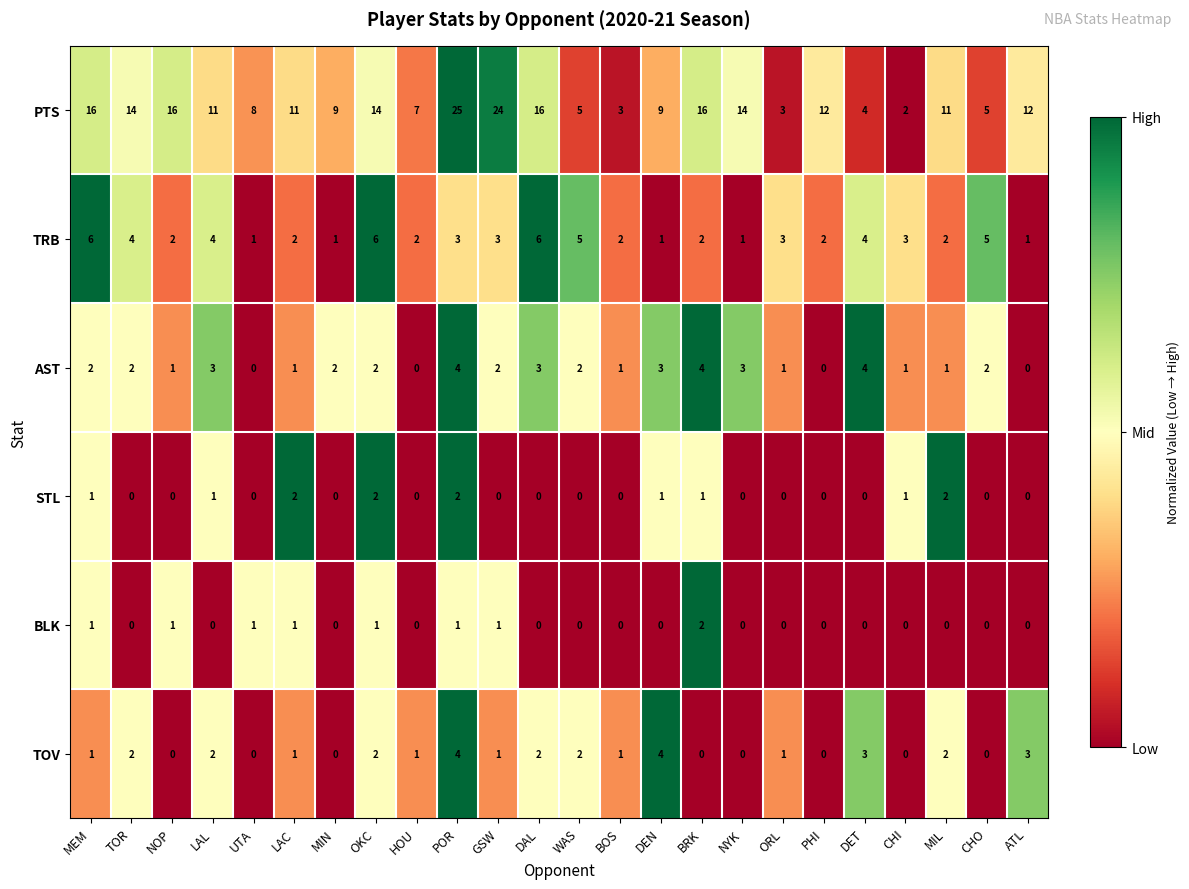

How many series are shown in this chart?

6